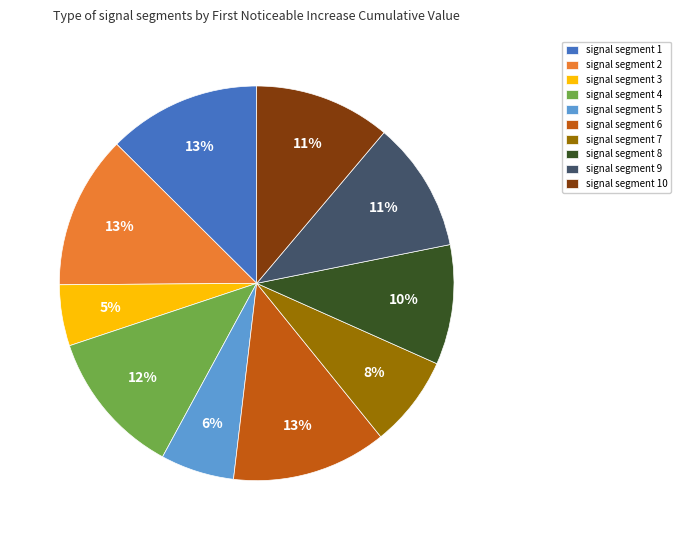

How many slices are in this pie chart?

10